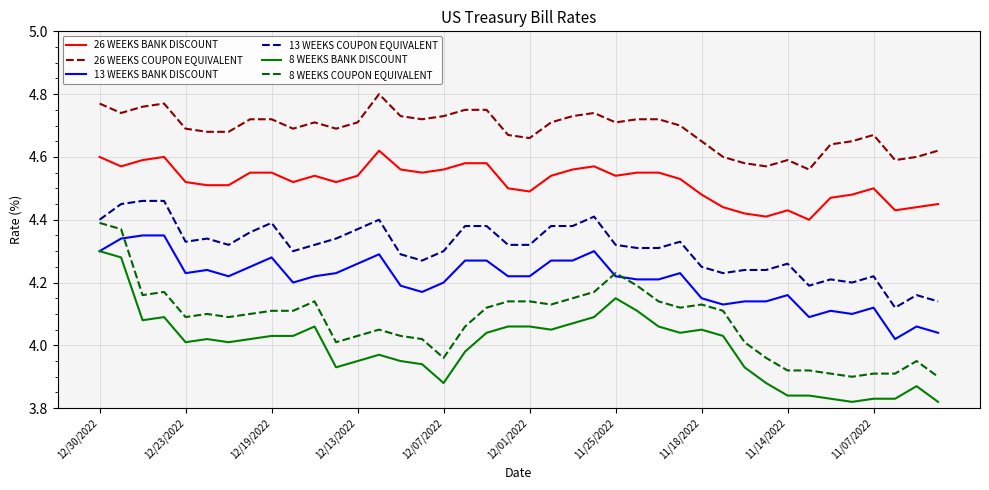

True or false: 8 WEEKS BANK DISCOUNT and 26 WEEKS COUPON EQUIVALENT intersect in this chart.

False